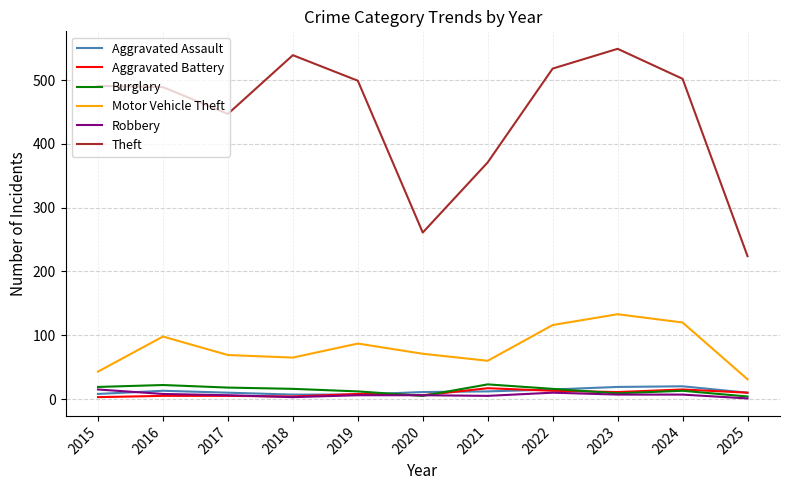

What is the minimum value for Theft?

224